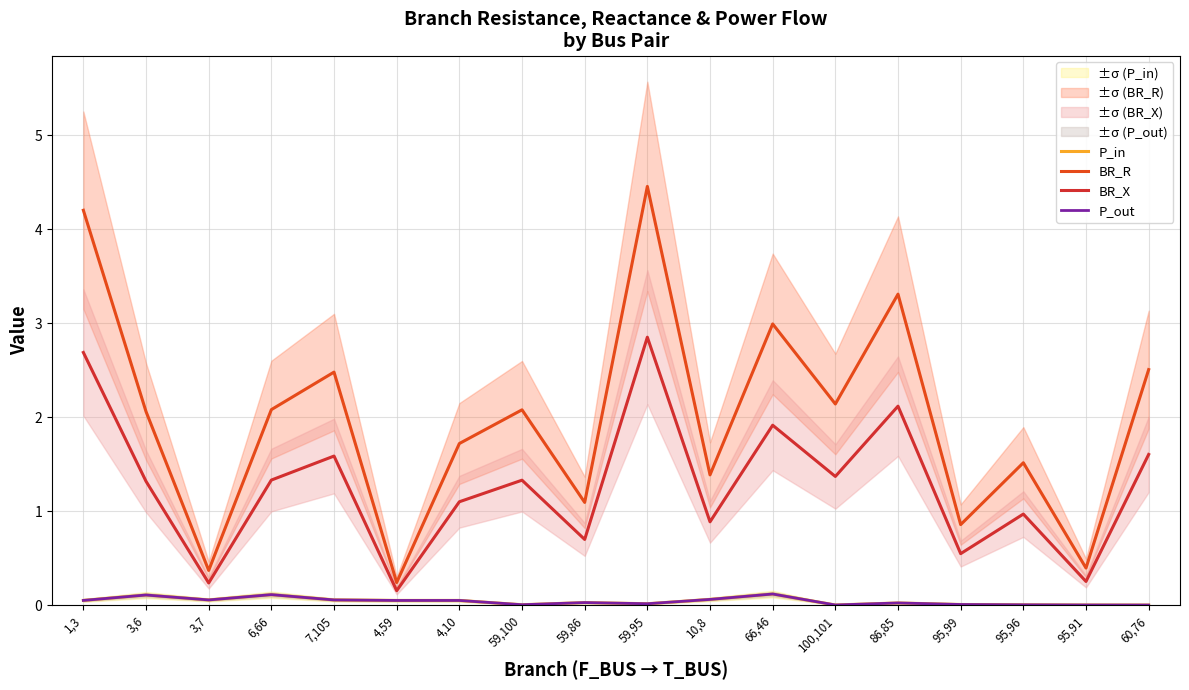

Which series has the widest spread of values?

BR_R